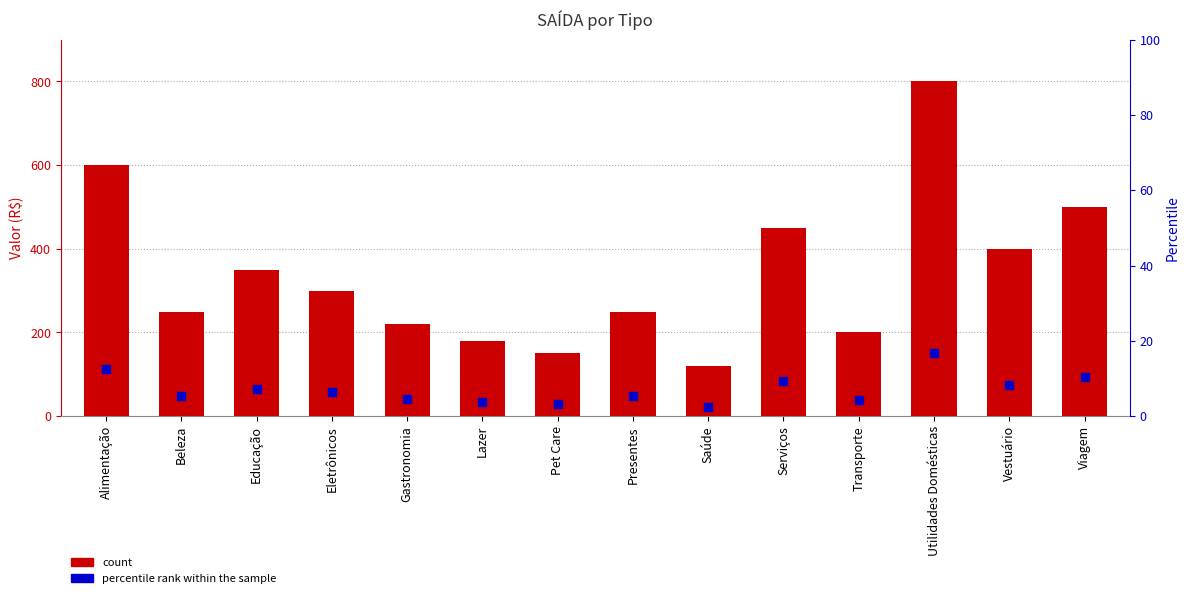

Which series has the widest spread of Y values?

Soma de Valor